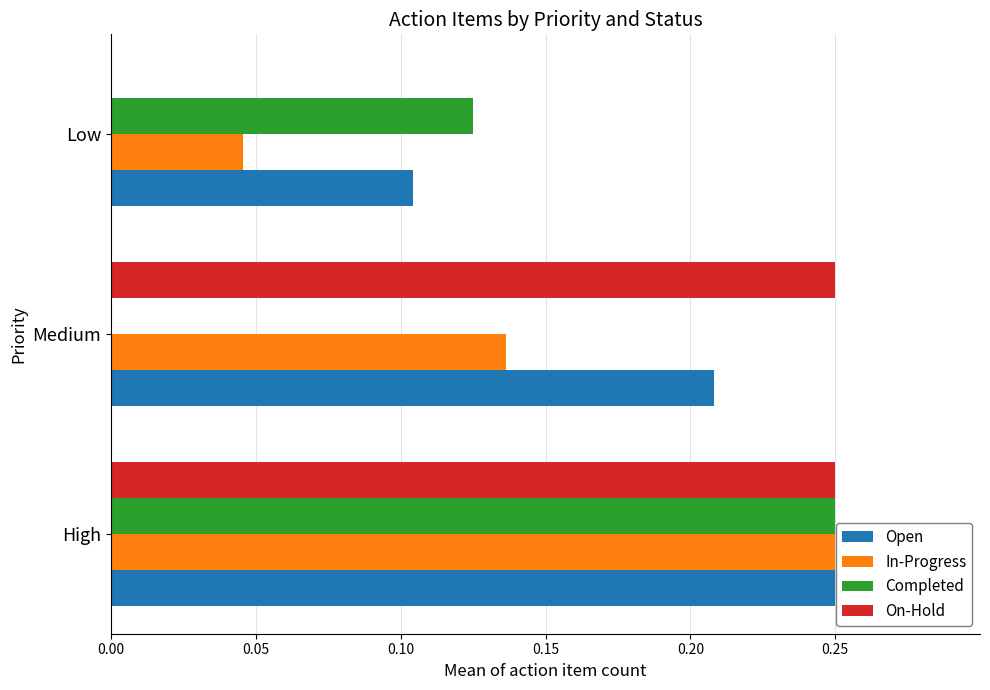

True or false: In-Progress has a value of 0.1 at Low.

False